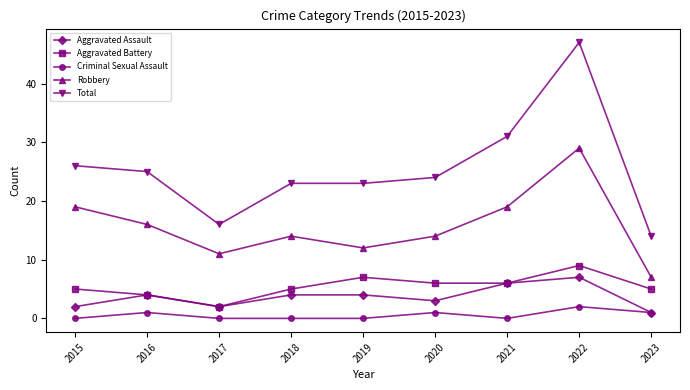

Is this an area chart (filled region under the line)?

No